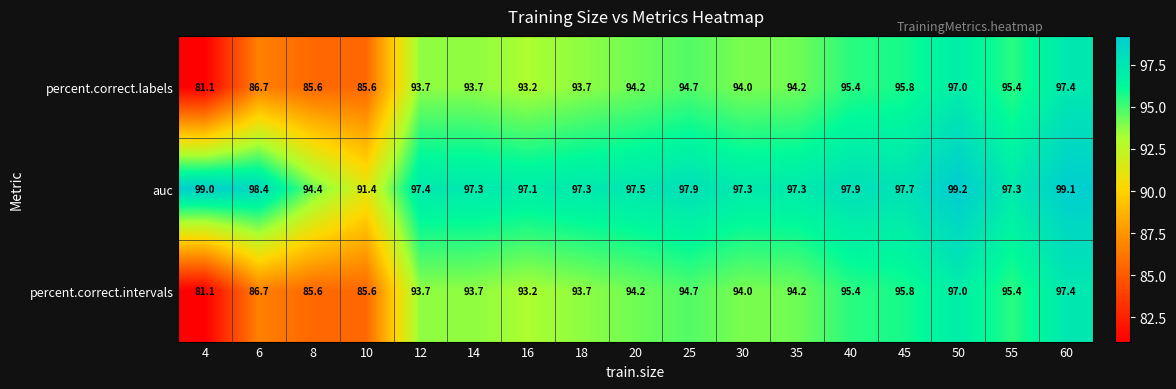

How many data points does each series have?

17